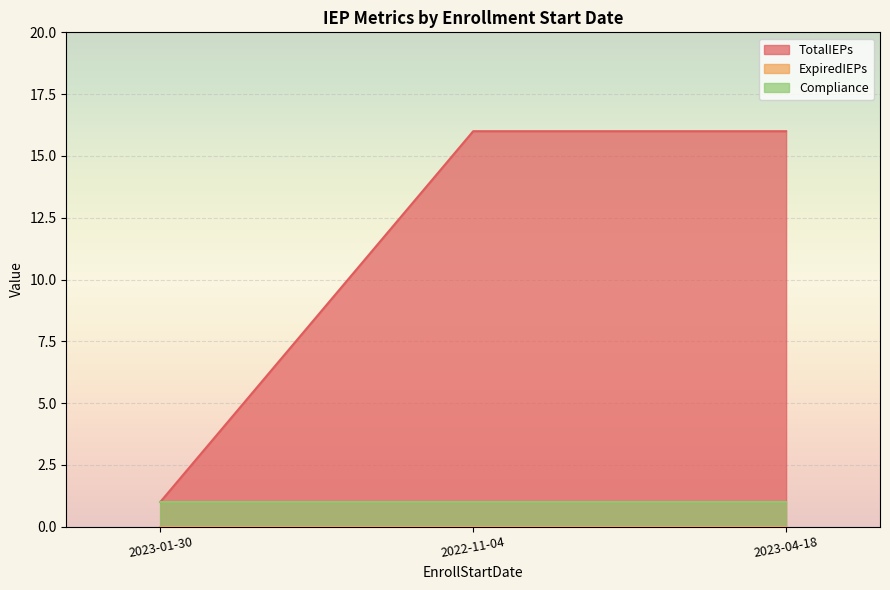

What is the sum of the TotalIEPs values at 2022-11-04 and 2023-04-18?

32